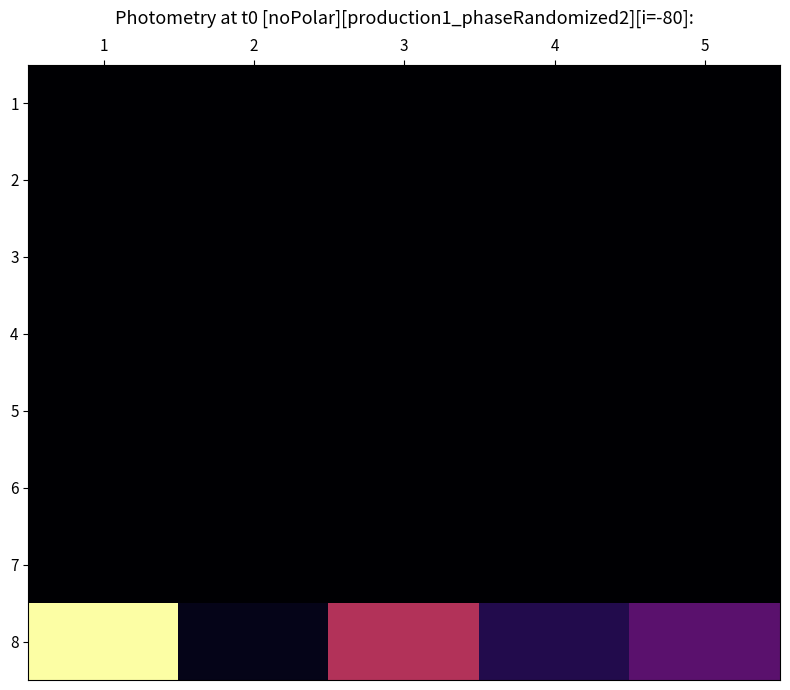

Reading left to right, what are all the values shown in this chart?

1: 1=0	2=0	3=0	4=0	5=0
2: 1=0	2=0	3=0	4=0	5=0
3: 1=0	2=0	3=0	4=0	5=0
4: 1=0	2=0	3=0	4=0	5=0
5: 1=0	2=0	3=0	4=0	5=0
6: 1=0	2=0	3=0	4=0	5=0
7: 1=0	2=0	3=0	4=0	5=0
8: 1=23	2=1	3=11	4=3	5=6